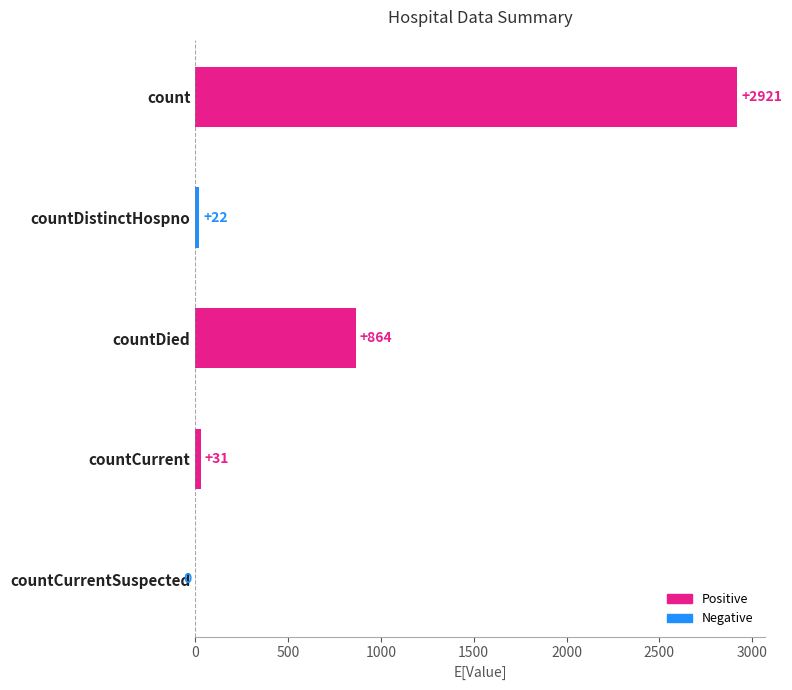

How many categories are shown in the chart?

5